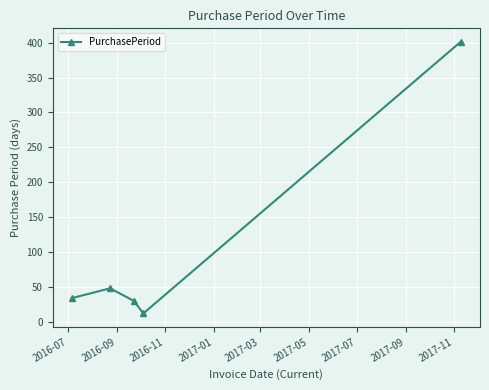

True or false: there are more than 1 points higher than both neighbors.

False